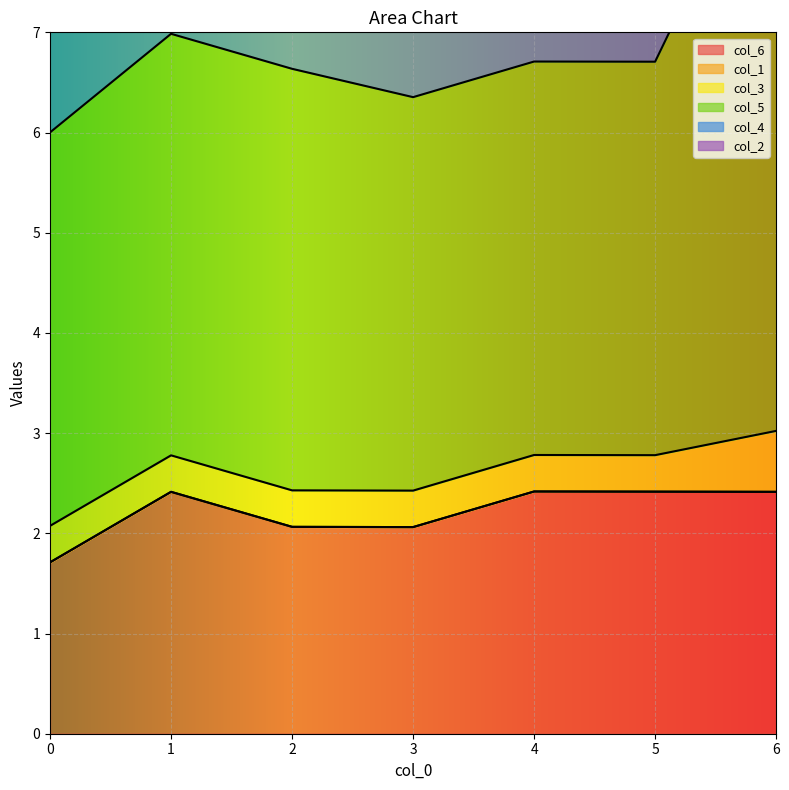

What is the value of the col_6 point at the 4th from the left?

2.1